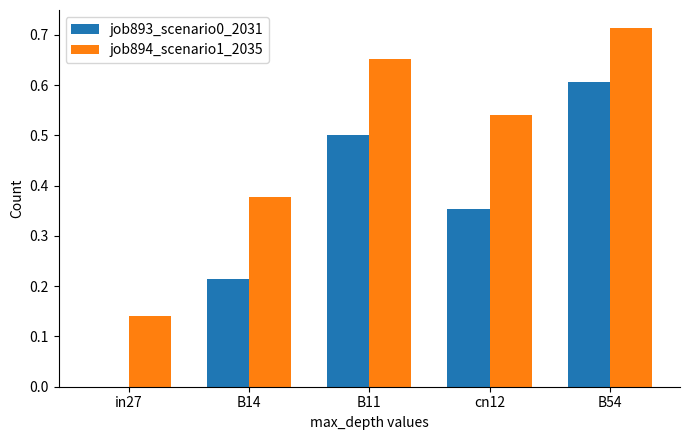

At which category is the sum across all series the highest?

B54